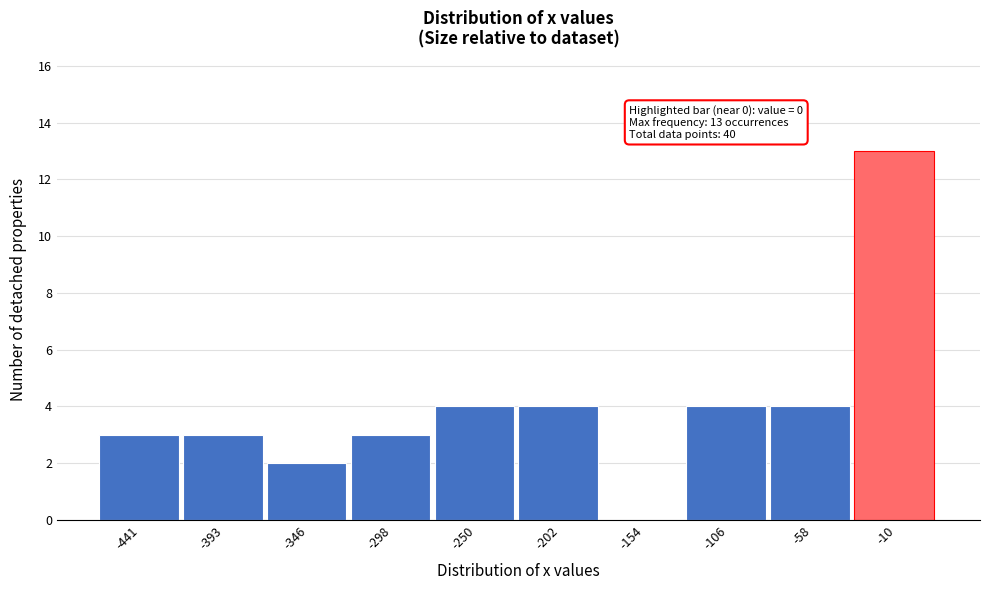

Over which range of the x-axis is the bar tallest?

-35 to 15